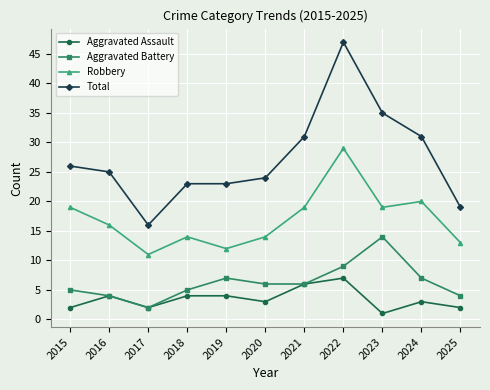

At 2022, list the series in order from smallest to largest.

Aggravated Assault, Aggravated Battery, Robbery, Total